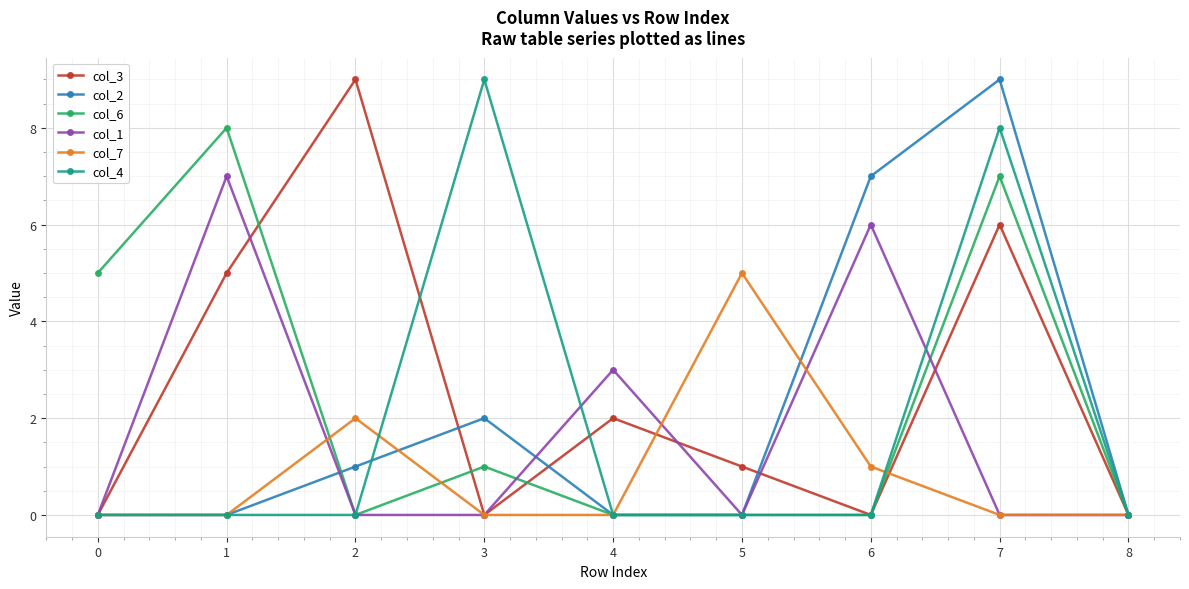

How many categories are shown in the chart?

9